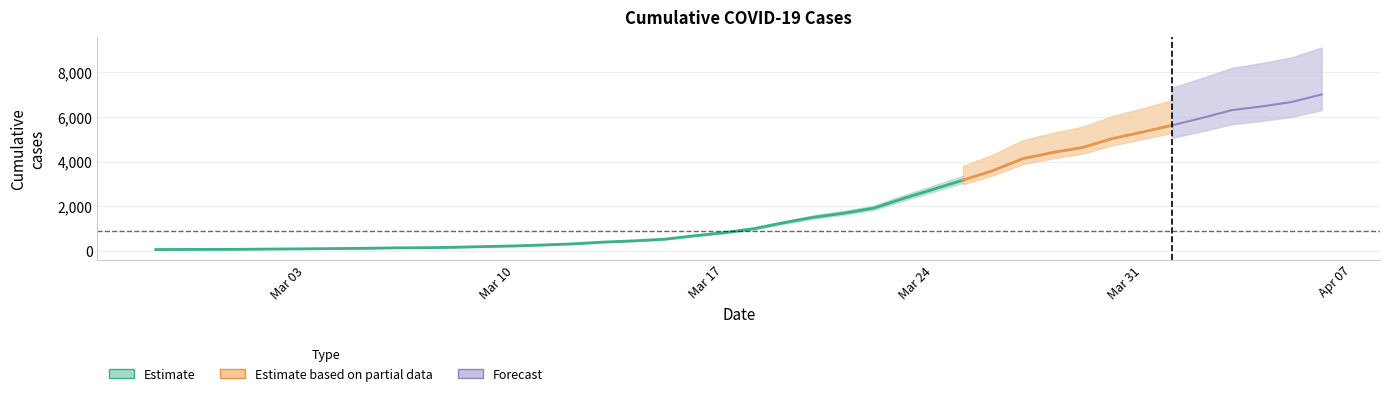

Is this an area chart (filled region under the line)?

No